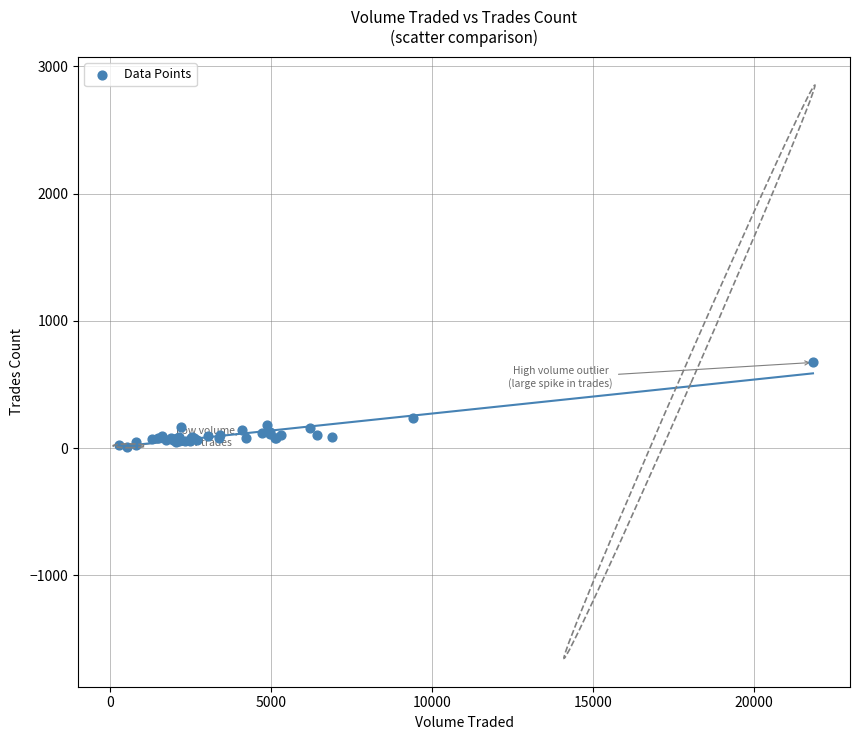

What Y value in the scatter plot is closest to 342?

238